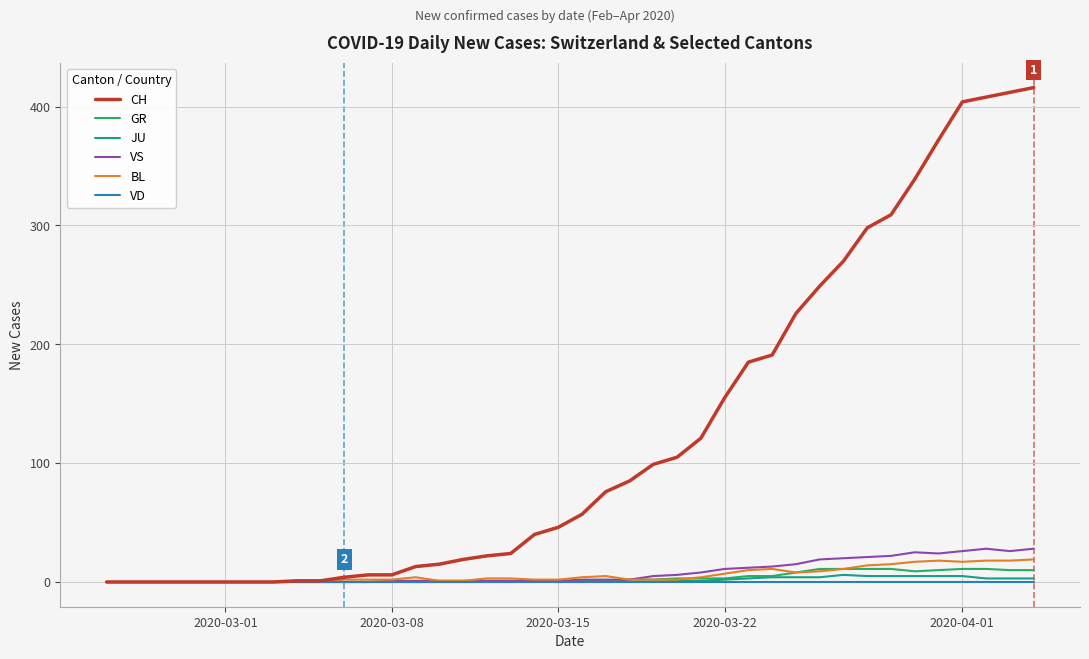

Which series has the largest range (max minus min)?

CH